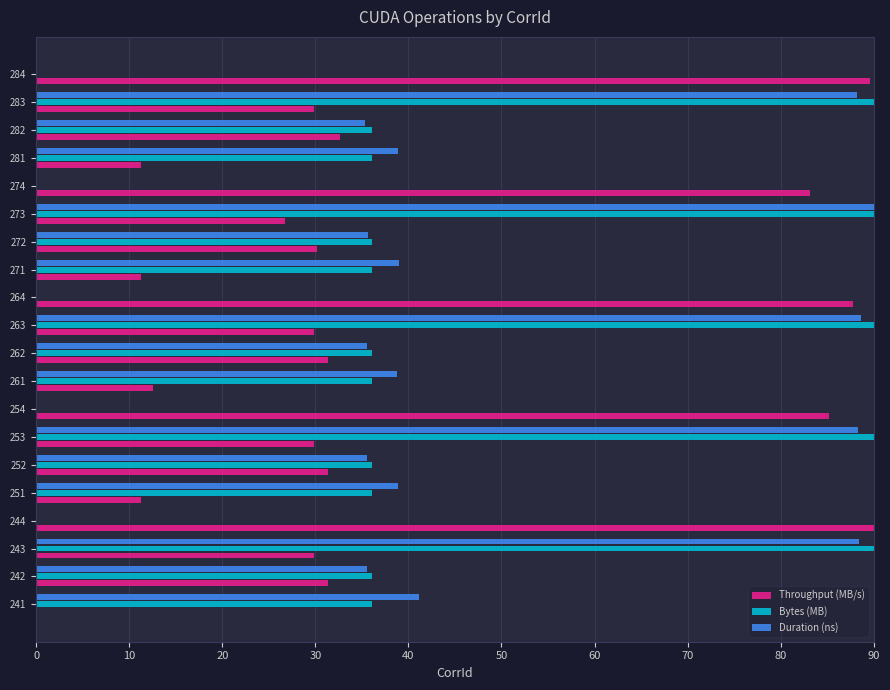

The value of Throughput (MB/s) at 281 is 18.6. True or false?

False